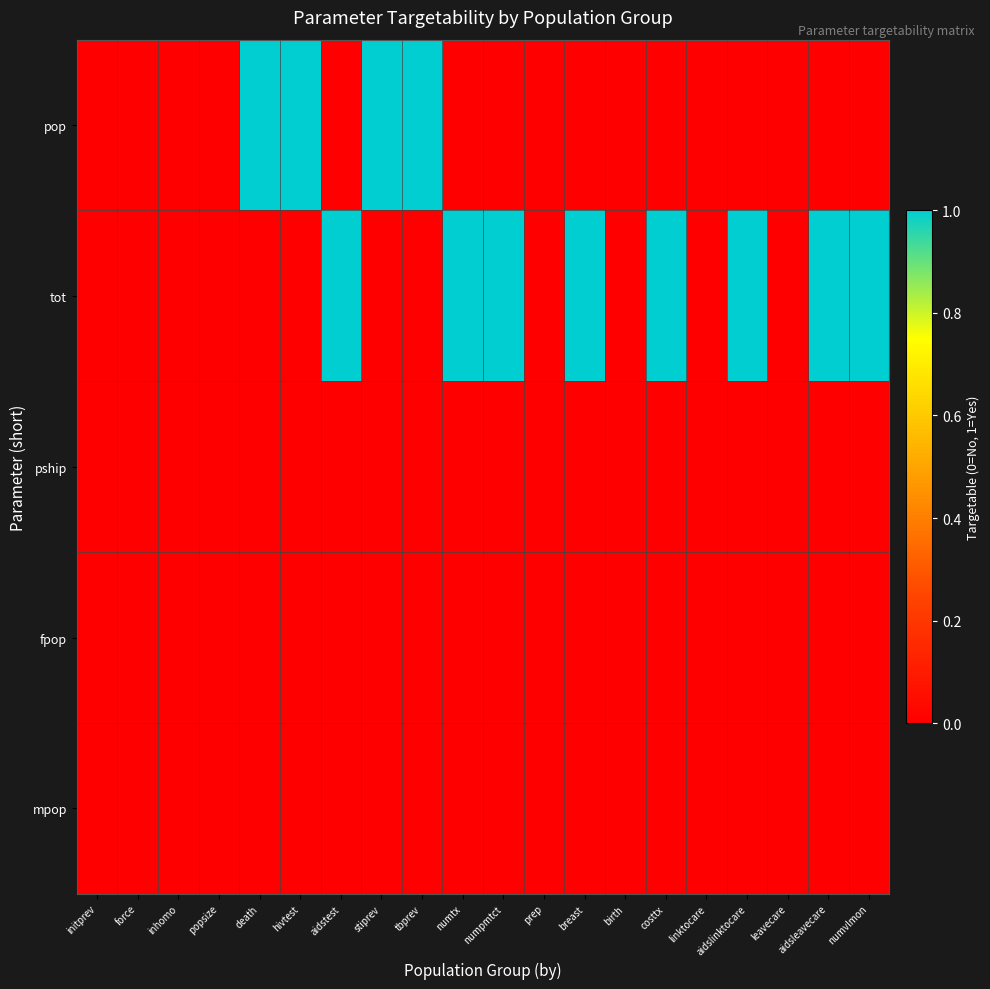

Reading left to right, list all the values displayed in this chart.

pop: initprev=0	force=0	inhomo=0	popsize=0	death=1	hivtest=1	aidstest=0	stiprev=1	tbprev=1	numtx=0	numpmtct=0	prep=0	breast=0	birth=0	costtx=0	linktocare=0	aidslinktocare=0	leavecare=0	aidsleavecare=0	numvlmon=0
tot: initprev=0	force=0	inhomo=0	popsize=0	death=0	hivtest=0	aidstest=1	stiprev=0	tbprev=0	numtx=1	numpmtct=1	prep=0	breast=1	birth=0	costtx=1	linktocare=0	aidslinktocare=1	leavecare=0	aidsleavecare=1	numvlmon=1
pship: initprev=0	force=0	inhomo=0	popsize=0	death=0	hivtest=0	aidstest=0	stiprev=0	tbprev=0	numtx=0	numpmtct=0	prep=0	breast=0	birth=0	costtx=0	linktocare=0	aidslinktocare=0	leavecare=0	aidsleavecare=0	numvlmon=0
fpop: initprev=0	force=0	inhomo=0	popsize=0	death=0	hivtest=0	aidstest=0	stiprev=0	tbprev=0	numtx=0	numpmtct=0	prep=0	breast=0	birth=0	costtx=0	linktocare=0	aidslinktocare=0	leavecare=0	aidsleavecare=0	numvlmon=0
mpop: initprev=0	force=0	inhomo=0	popsize=0	death=0	hivtest=0	aidstest=0	stiprev=0	tbprev=0	numtx=0	numpmtct=0	prep=0	breast=0	birth=0	costtx=0	linktocare=0	aidslinktocare=0	leavecare=0	aidsleavecare=0	numvlmon=0